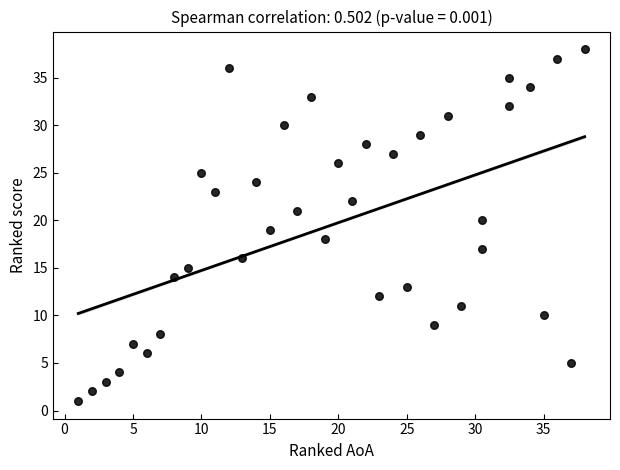

What is the range of Y values (max minus min)?

37